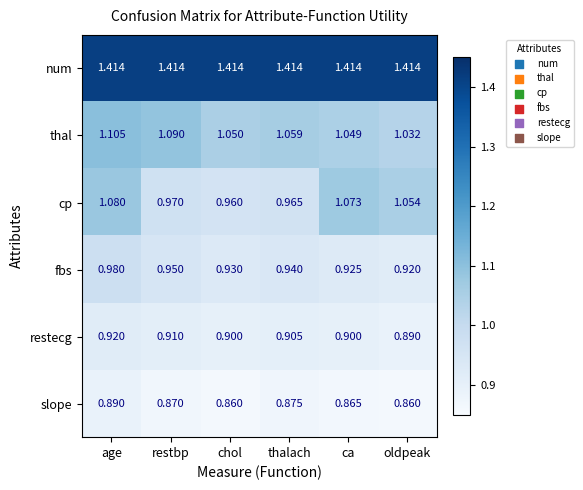

Which series has the largest range (max minus min)?

cp